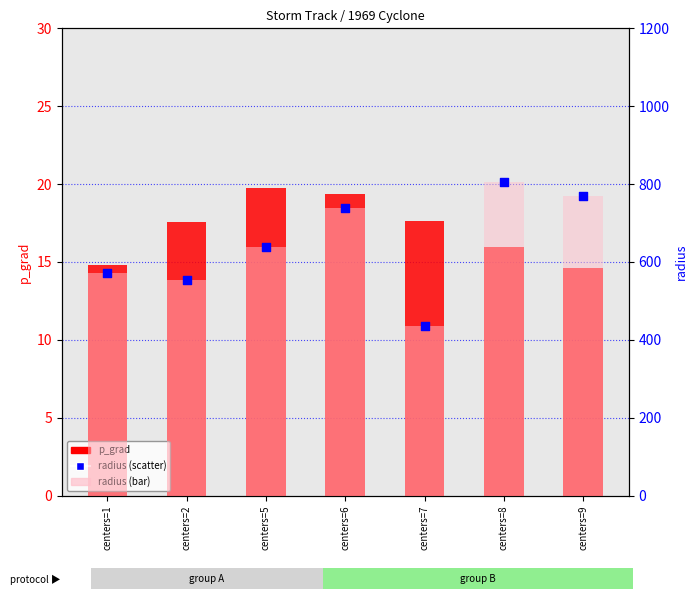

Which series has the largest total across all categories?

radius (bar)